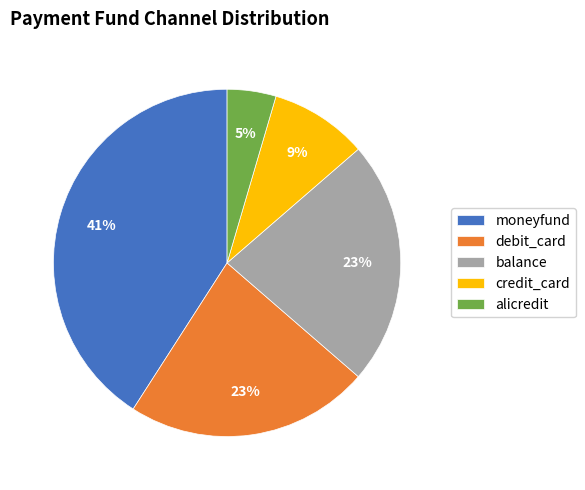

Is there a majority slice in this chart?

No